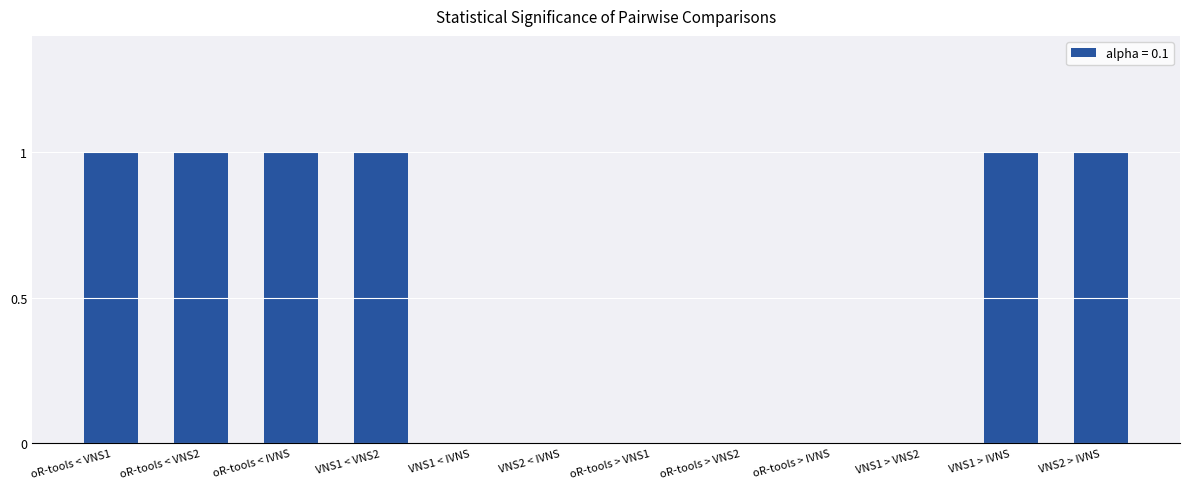

How many data points does each series have?

12